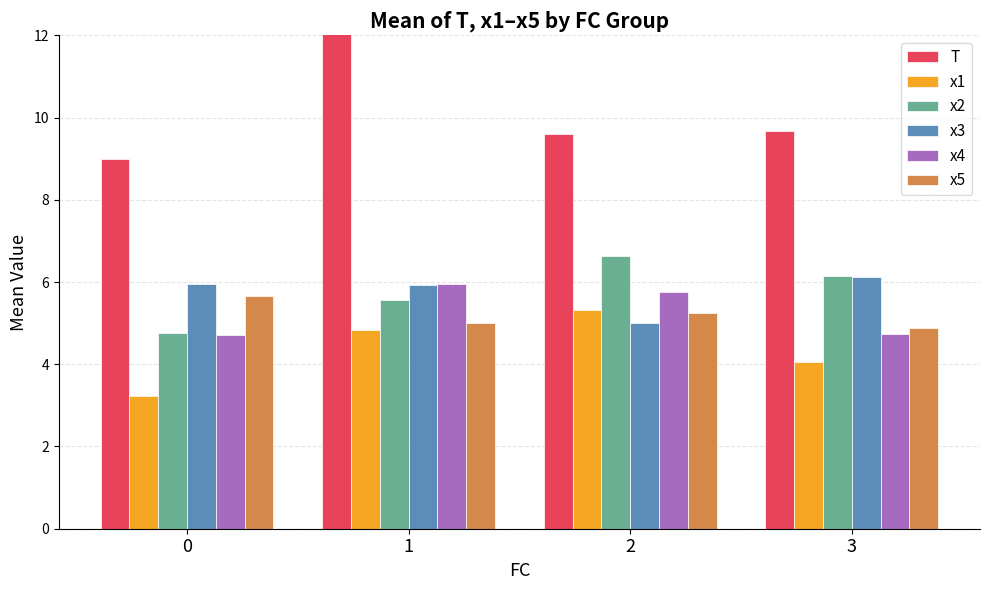

What are all the series names shown in the legend?

T, x1, x2, x3, x4, x5